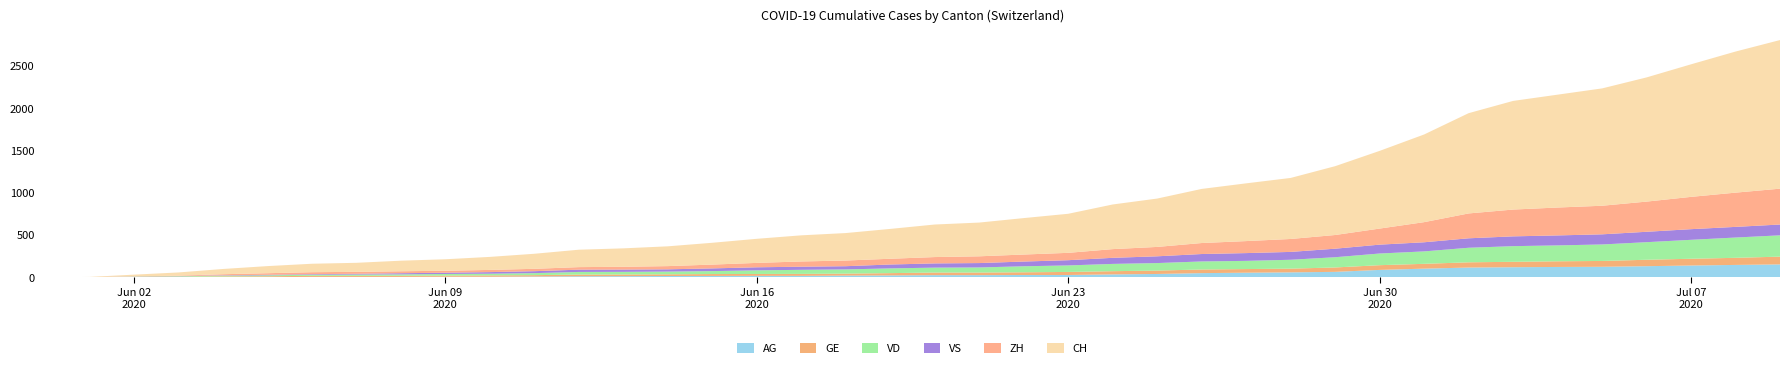

Reading left to right, transcribe all the data shown in this chart.

AG: 0	0	0	1	3	3	5	5	5	7	7	10	13	14	16	17	18	18	21	23	26	26	28	28	35	40	50	55	59	65	88	103	116	120	123	125	132	140	147	153
GE: 0	1	4	6	8	10	13	13	14	14	16	16	20	20	20	22	22	23	23	27	31	31	32	36	38	40	43	43	44	52	56	57	62	64	67	69	76	80	84	92
VD: 0	0	4	6	9	11	13	15	16	19	20	24	31	31	32	35	43	48	50	56	58	60	71	77	86	89	95	97	105	121	138	147	172	185	188	195	208	224	240	252
VS: 0	1	2	2	4	6	7	9	14	15	19	23	27	27	27	32	36	37	38	46	50	52	56	62	72	80	88	92	93	101	105	108	112	116	118	120	123	126	126	128
ZH: 0	0	2	5	13	19	23	23	23	23	26	28	30	33	38	45	52	62	67	68	75	80	83	87	103	111	130	142	153	162	190	238	294	317	330	338	357	382	405	424
CH: 0	3	20	38	62	84	100	107	125	136	154	178	206	218	234	258	285	309	325	353	385	399	431	462	528	572	640	683	722	814	919	1037	1186	1285	1335	1388	1469	1568	1669	1758